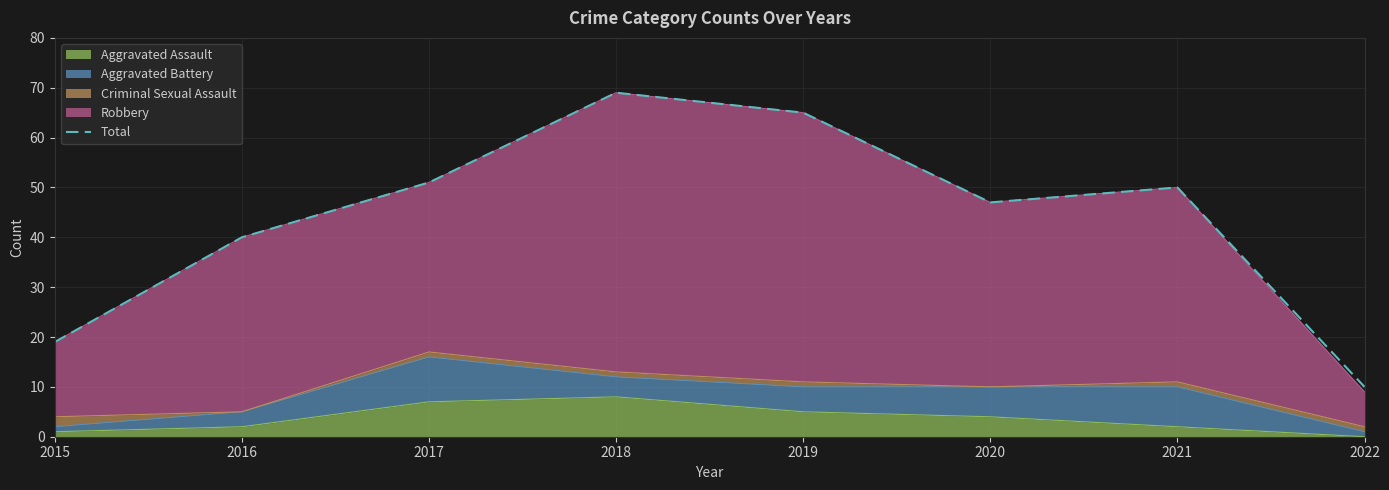

True or false: the data shows 69 at 2018.

True